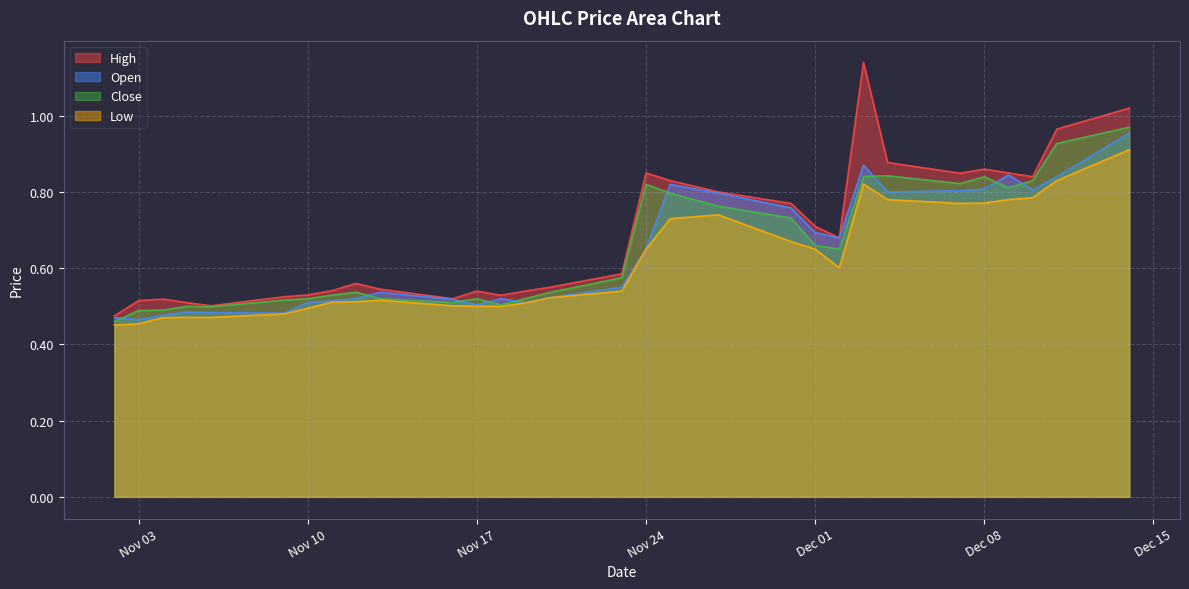

At which category does the chart reach its minimum across all series?

2020-11-02